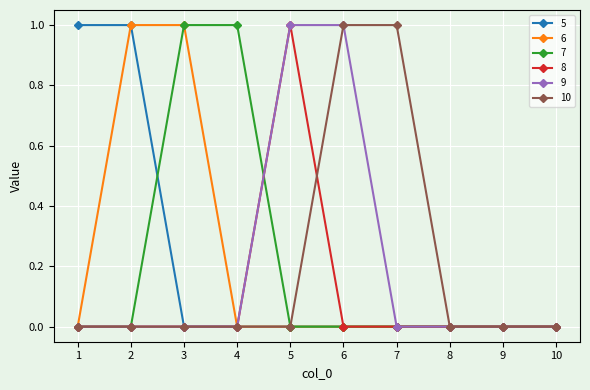

True or false: 10 has a value of 0 at 5.

True